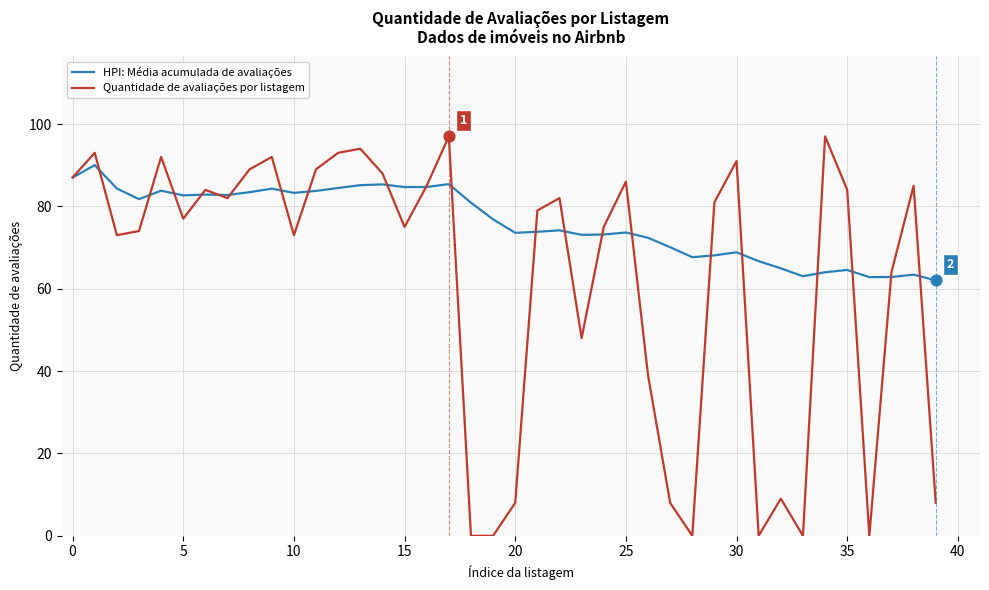

Rank the series by their average value, from highest to lowest.

HPI: Média acumulada de avaliações, Quantidade de avaliações por listagem